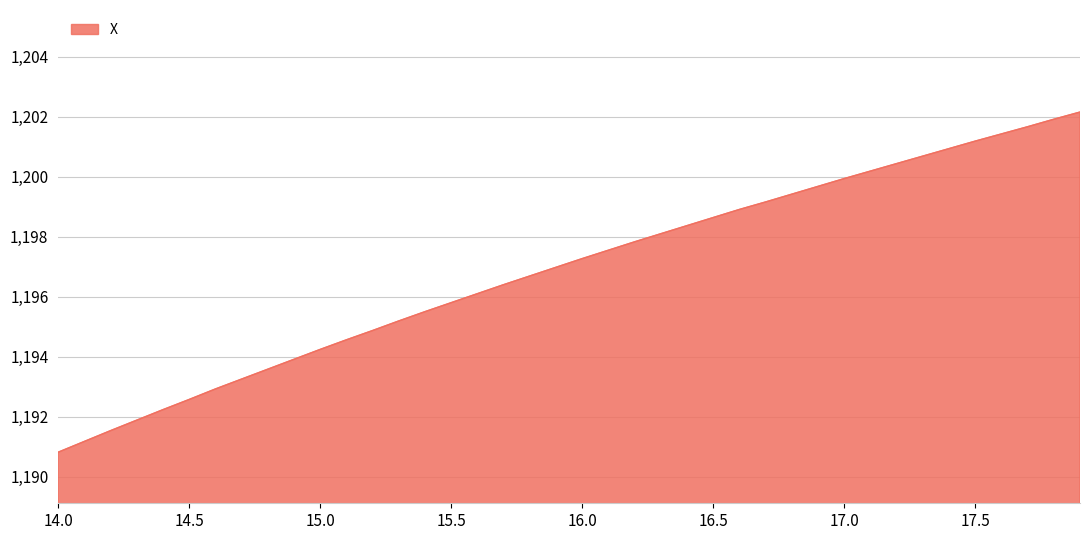

Does the chart display data point markers on the line(s)?

No